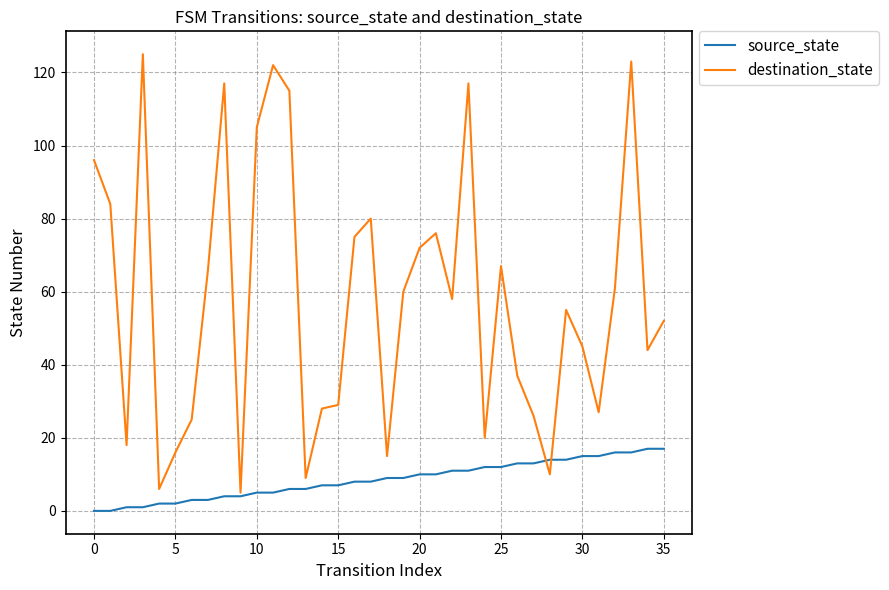

Which series has the largest range (max minus min)?

destination_state